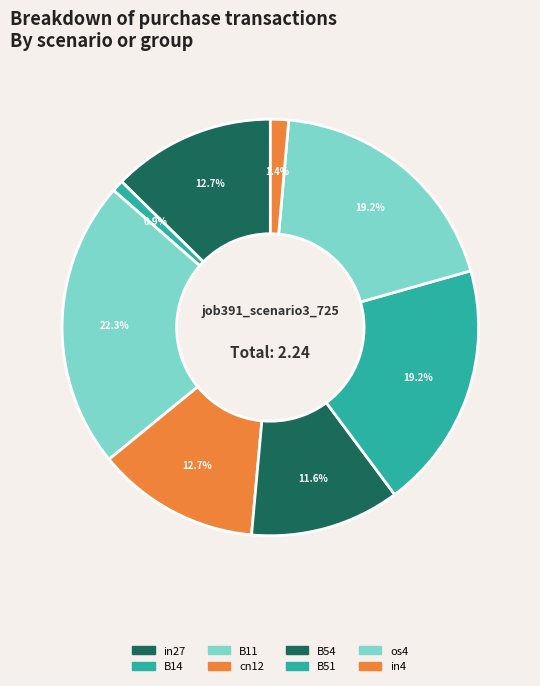

Is there any slice that represents more than half of the pie?

No